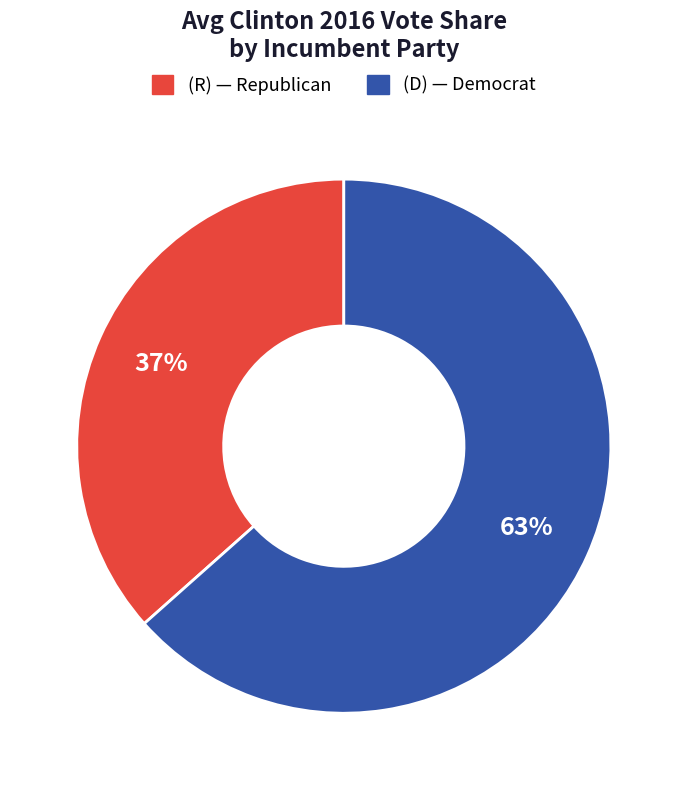

Is the sum of (D) and (R) greater than half?

Yes